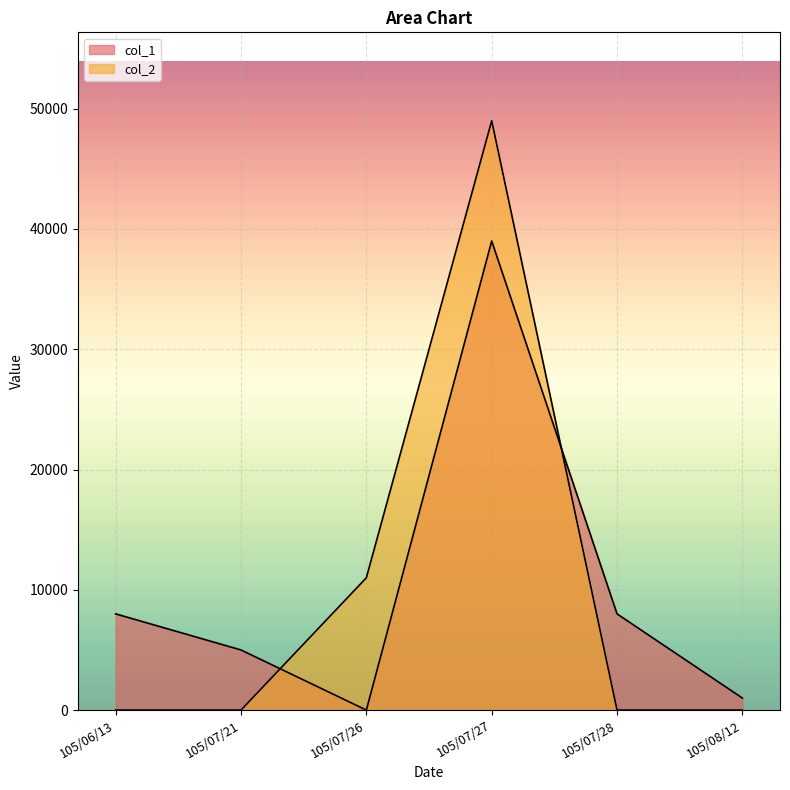

List the labels in order of col_1 value, largest first.

105/07/27, 105/06/13, 105/07/28, 105/07/21, 105/08/12, 105/07/26